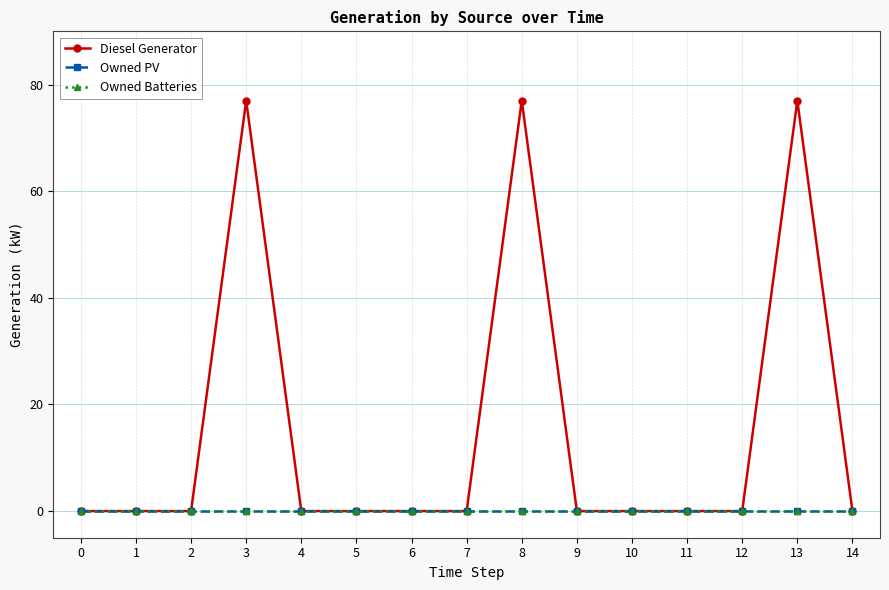

True or false: Owned Batteries and Owned PV intersect in this chart.

False